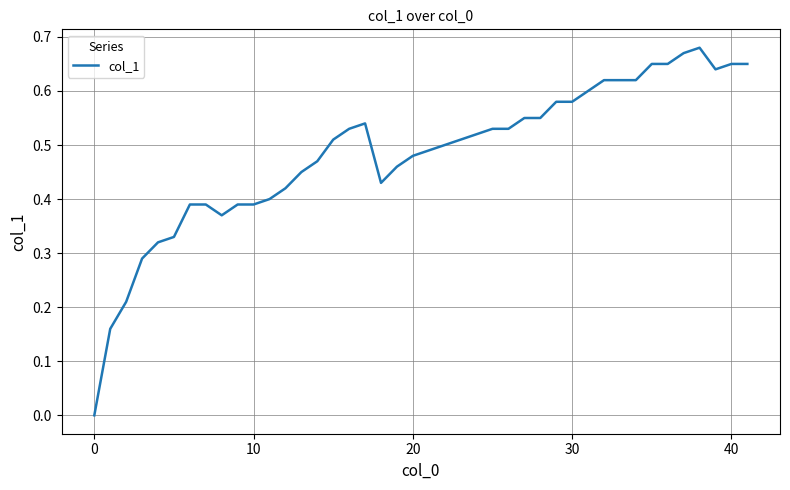

Reading right to left, list all the values displayed in this chart.

0.7	0.7	0.6	0.7	0.7	0.7	0.7	0.6	0.6	0.6	0.6	0.6	0.6	0.6	0.6	0.5	0.5	0.5	0.5	0.5	0.5	0.4	0.5	0.5	0.5	0.5	0.5	0.4	0.4	0.4	0.4	0.4	0.4	0.4	0.3	0.3	0.3	0.2	0.2	0.0